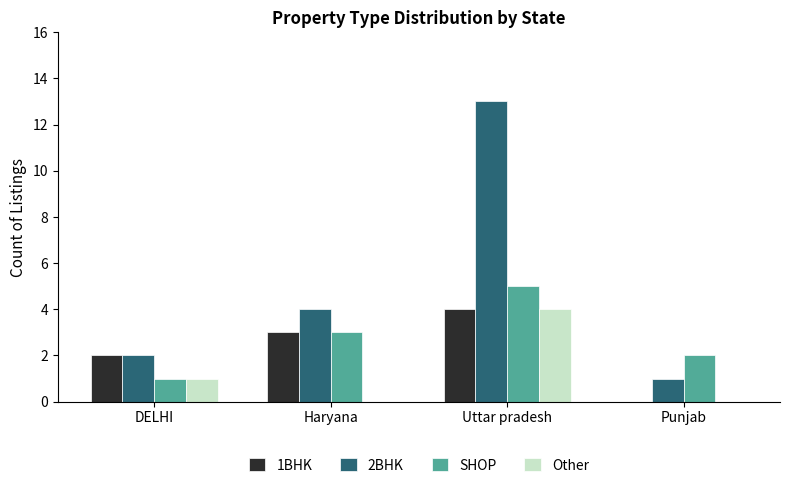

What is the sum of all SHOP values?

11